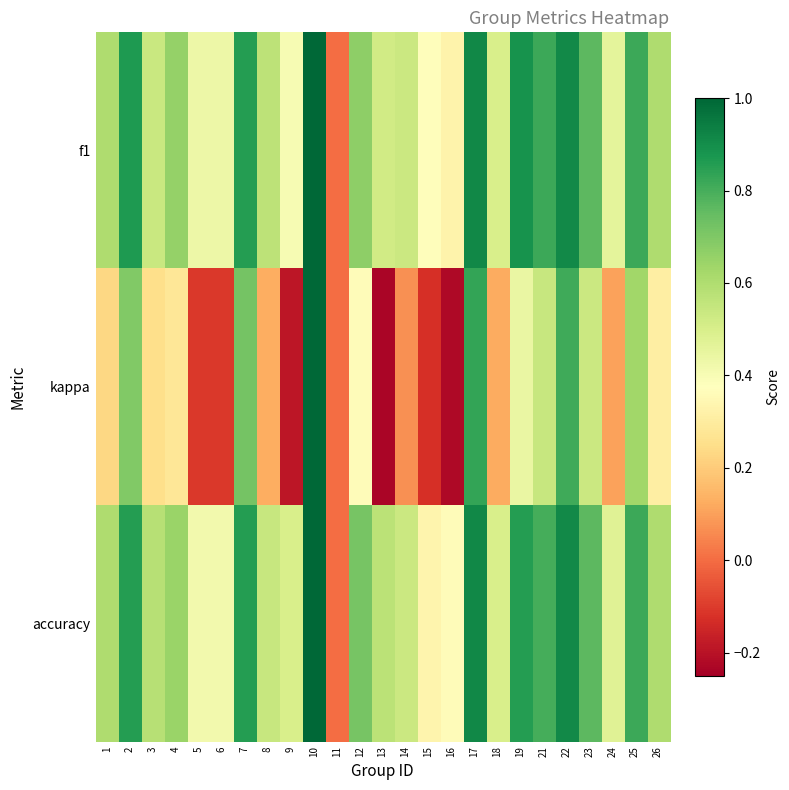

Reading left to right, what are all the values shown in this chart?

f1: 1=0.6	2=0.9	3=0.5	4=0.7	5=0.4	6=0.4	7=0.9	8=0.6	9=0.4	10=1.0	11=0.0	12=0.7	13=0.5	14=0.5	15=0.4	16=0.3	17=0.9	18=0.5	19=0.9	21=0.8	22=0.9	23=0.8	24=0.5	25=0.8	26=0.6
kappa: 1=0.2	2=0.7	3=0.2	4=0.3	5=-0.1	6=-0.1	7=0.7	8=0.1	9=-0.2	10=1.0	11=0.0	12=0.4	13=-0.2	14=0.1	15=-0.1	16=-0.2	17=0.8	18=0.1	19=0.4	21=0.5	22=0.8	23=0.5	24=0.1	25=0.6	26=0.3
accuracy: 1=0.6	2=0.9	3=0.6	4=0.6	5=0.4	6=0.4	7=0.9	8=0.5	9=0.5	10=1.0	11=0.0	12=0.7	13=0.6	14=0.5	15=0.3	16=0.4	17=0.9	18=0.5	19=0.9	21=0.8	22=0.9	23=0.8	24=0.5	25=0.8	26=0.6